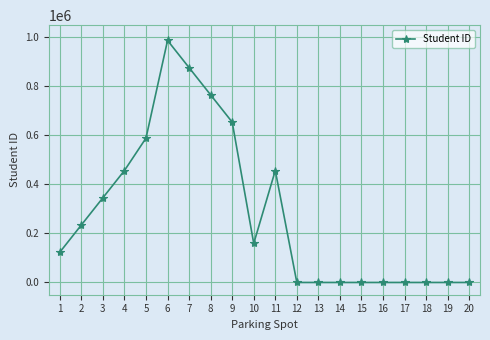

At which label does the data first exceed 159357?

2